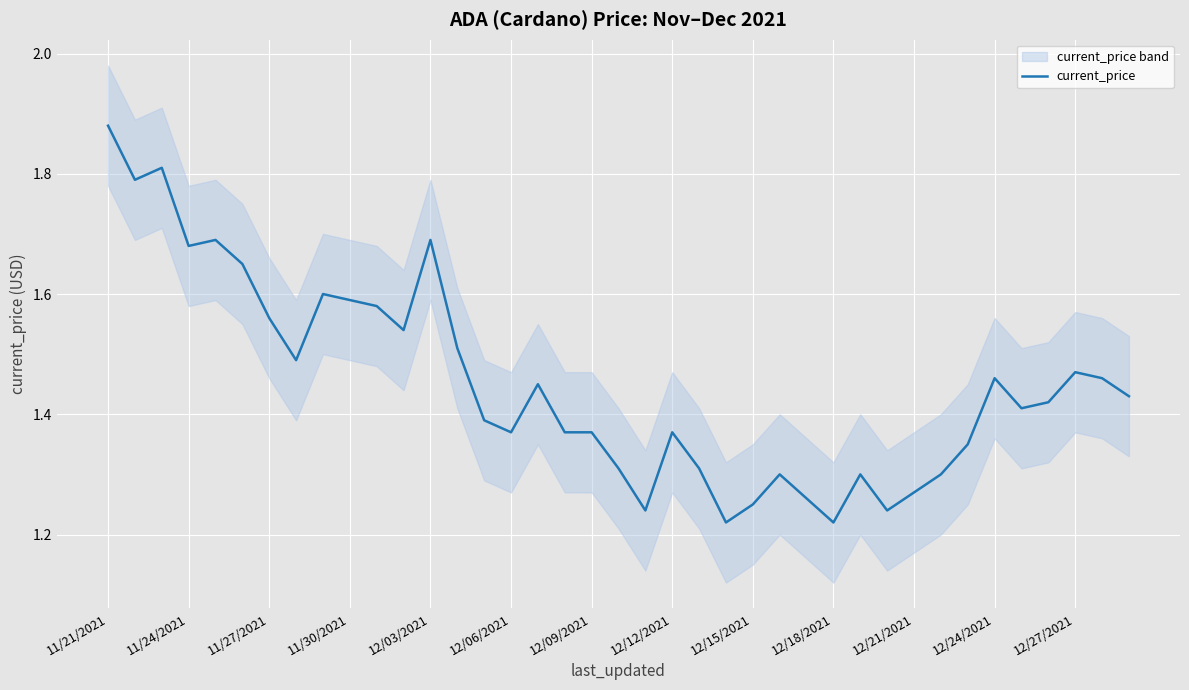

The value at 22 is 1.3. True or false?

True